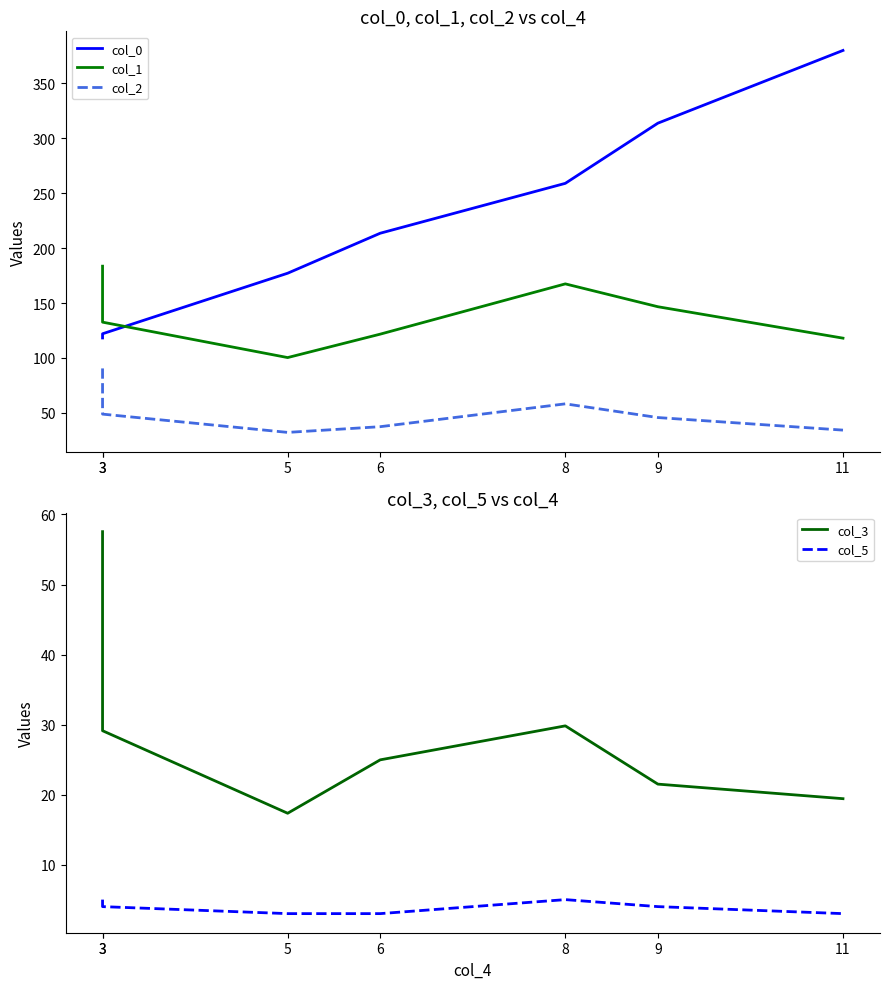

How many categories are shown in the chart?

7